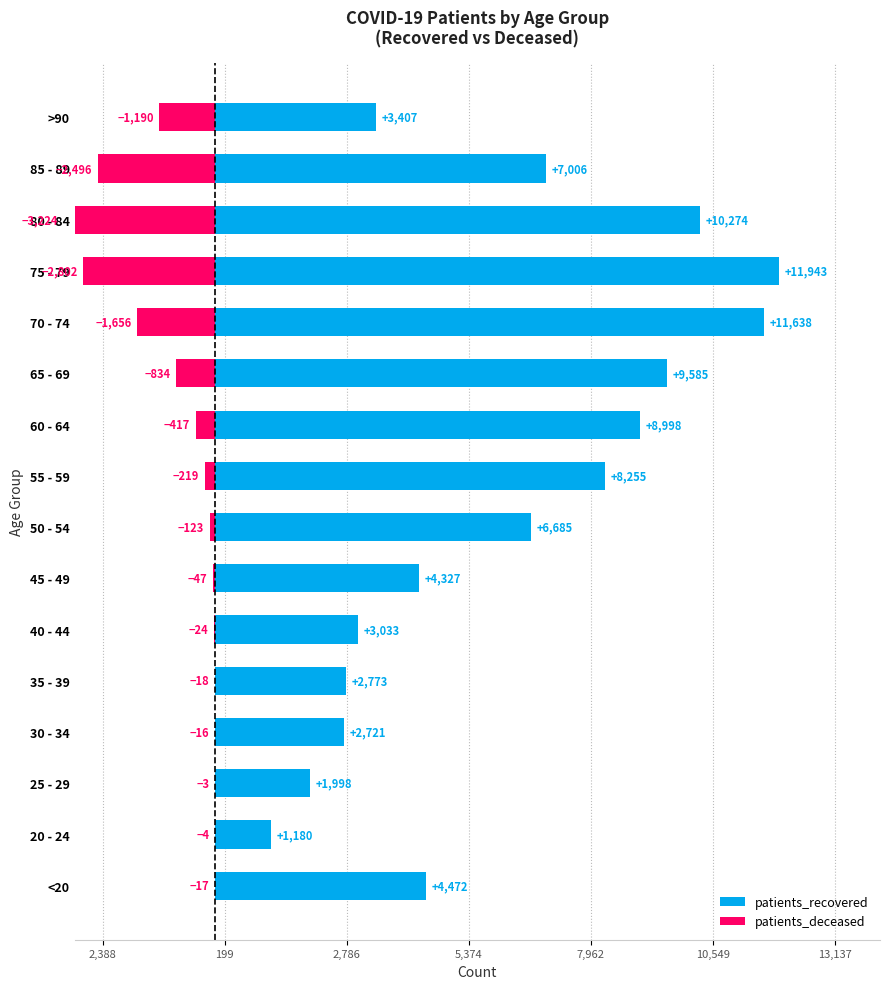

Reading left to right, list all the values displayed in this chart.

patients_recovered: 4472	1180	1998	2721	2773	3033	4327	6685	8255	8998	9585	11638	11943	10274	7006	3407
patients_deceased: -17	-4	-3	-16	-18	-24	-47	-123	-219	-417	-834	-1656	-2802	-3224	-2496	-1190